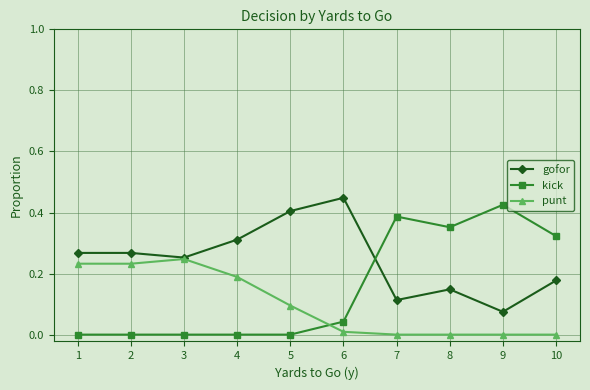

How many data points does each series have?

10